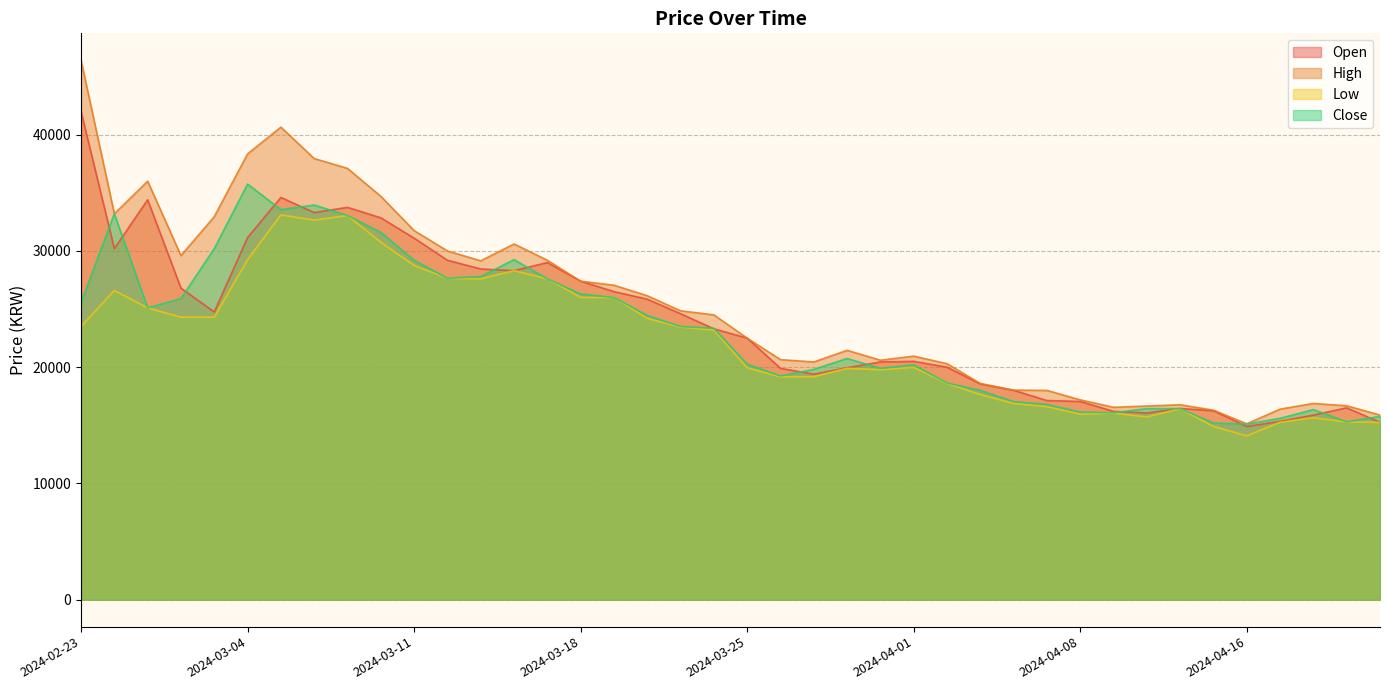

The Low series shows 16610 at 2024-04-05. True or false?

True